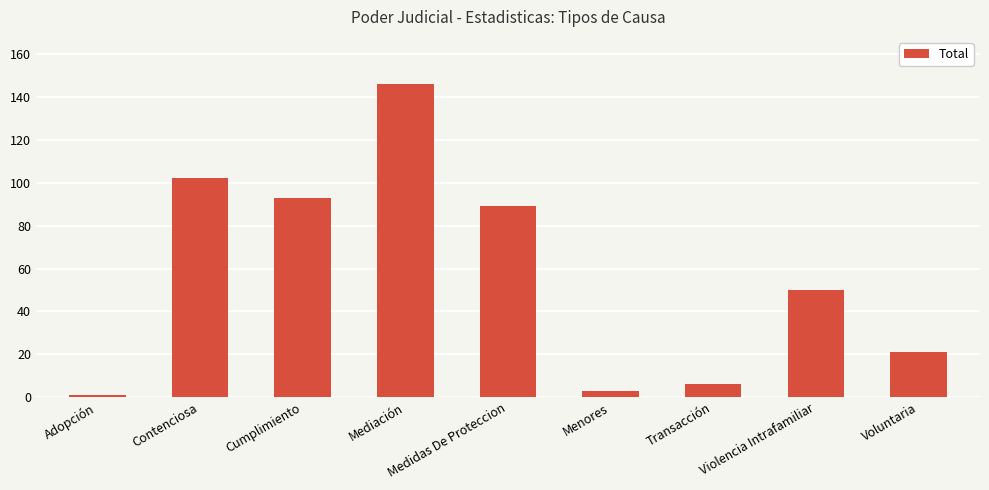

What is the value of the 9th bar from the left?

21